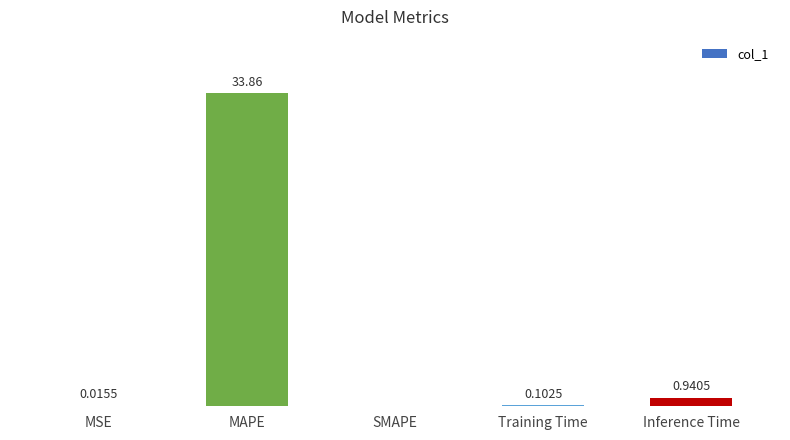

Which has a higher value, Training Time or MSE?

Training Time